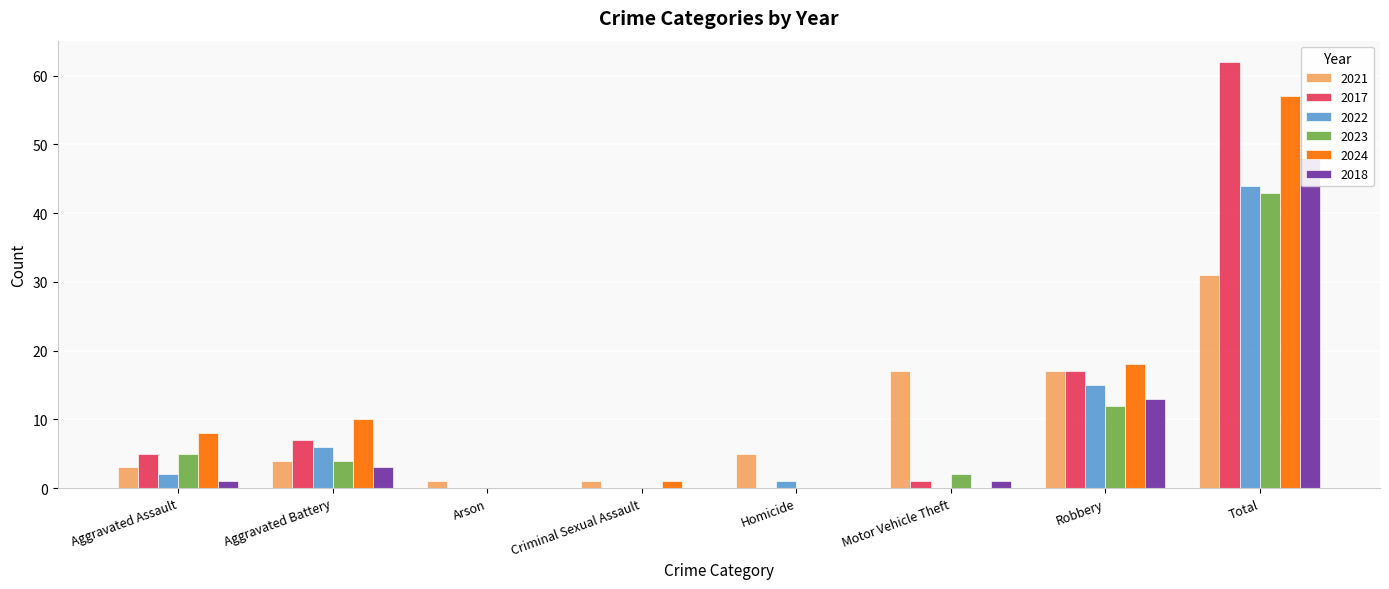

List the series in order of their peak value, highest first.

2017, 2024, 2018, 2022, 2023, 2021